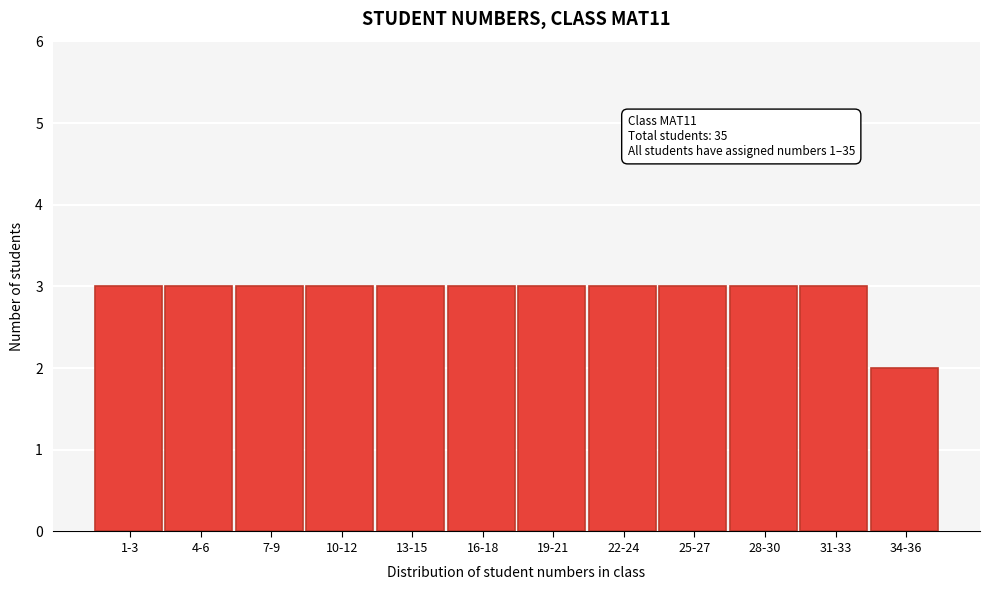

Reading left to right, what are all the values shown in this chart?

3	3	3	3	3	3	3	3	3	3	3	2